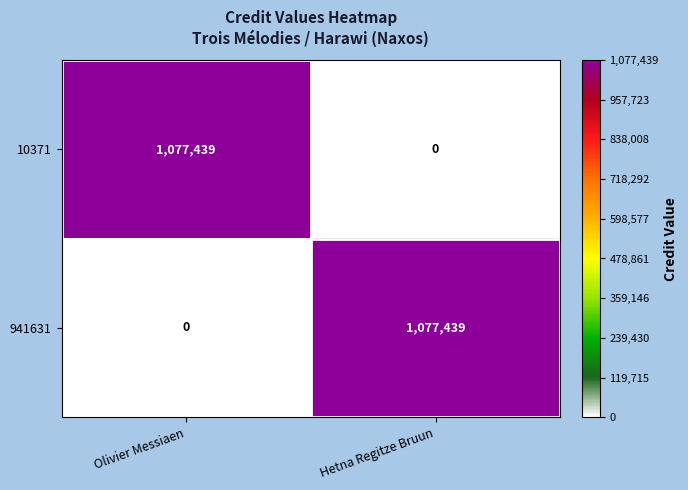

At how many categories does at least one series exceed 960970?

2